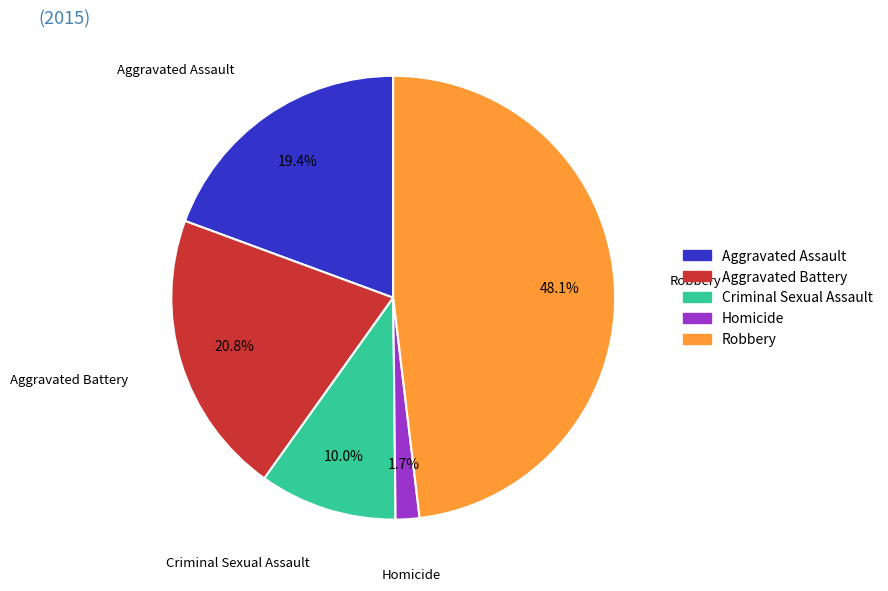

Does any single category account for the majority?

No